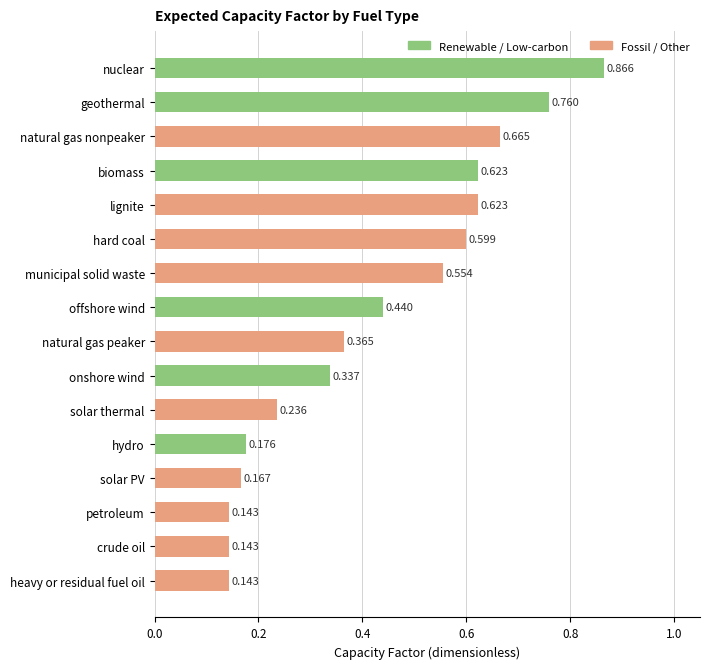

Which label corresponds to the smallest value in the chart?

petroleum